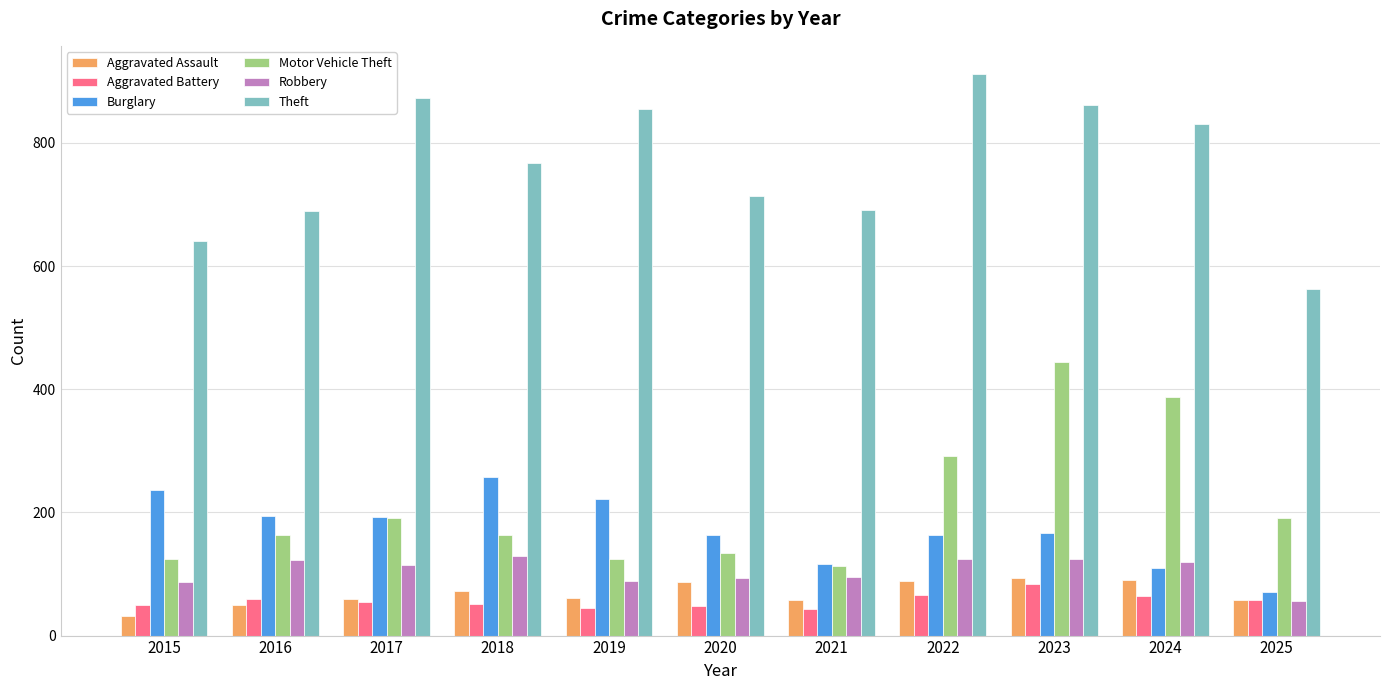

Read the Aggravated Battery value at 2015, to the nearest 5.

50